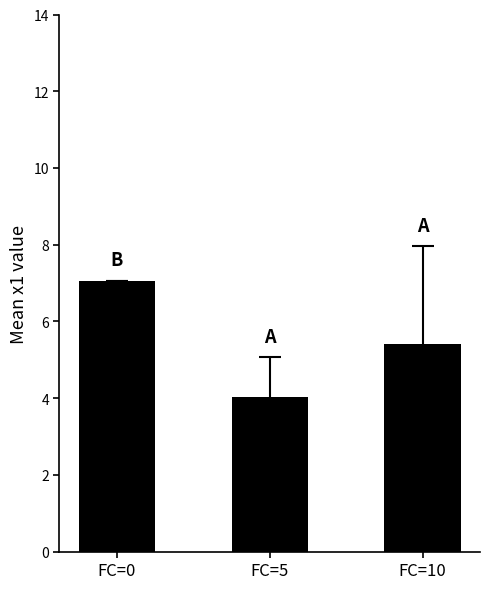

What is the value of the 1st bar from the left?

7.1